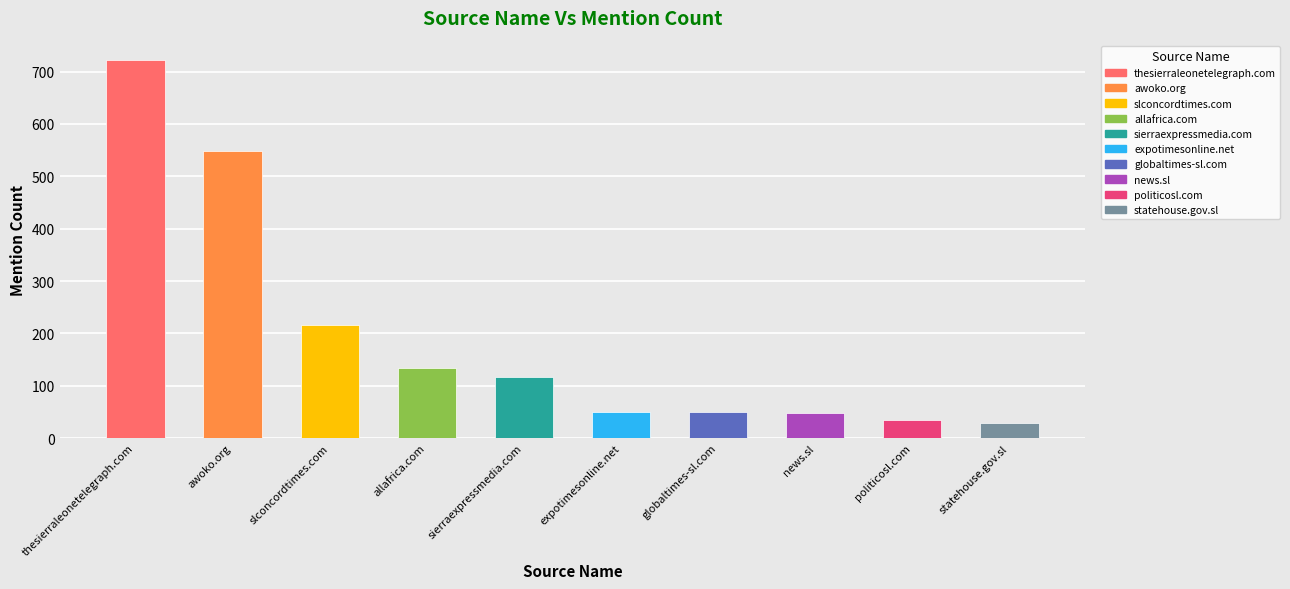

True or false: the data shows 49 at globaltimes-sl.com.

True